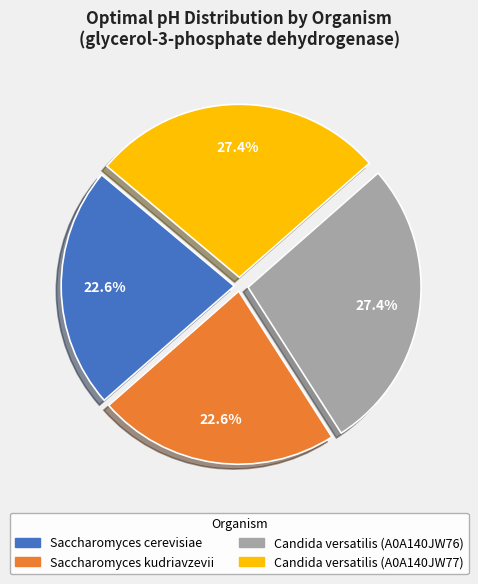

Is it true that Saccharomyces cerevisiae is 23% of the pie?

True